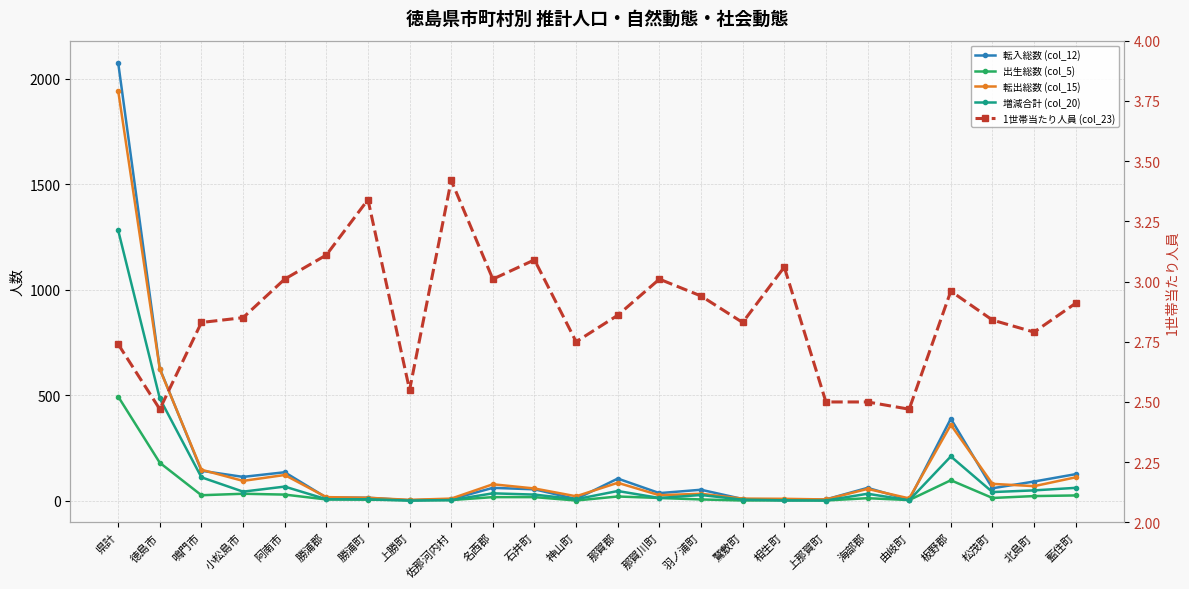

Is this an area chart (filled region under the line)?

No